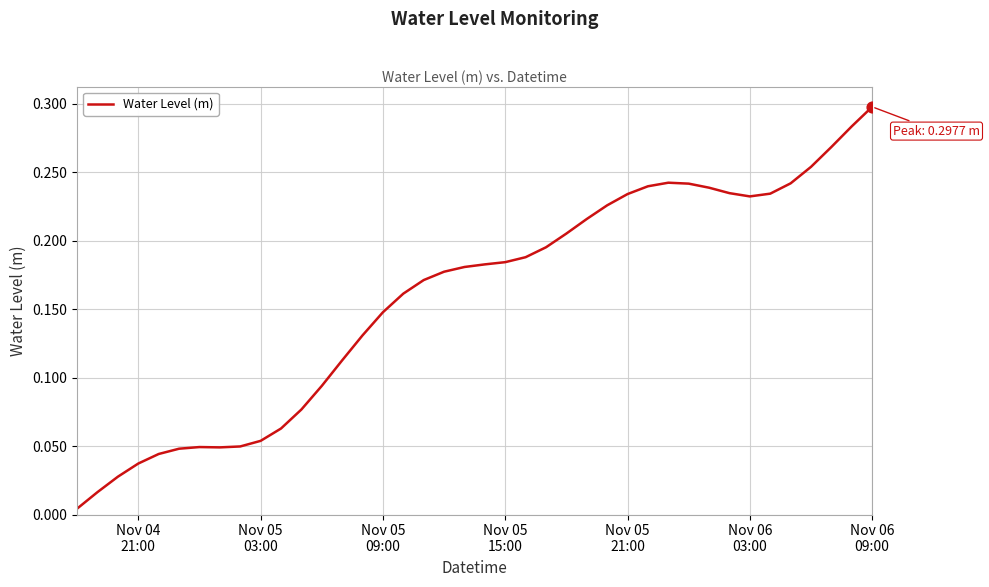

How many lines are shown in the chart?

1